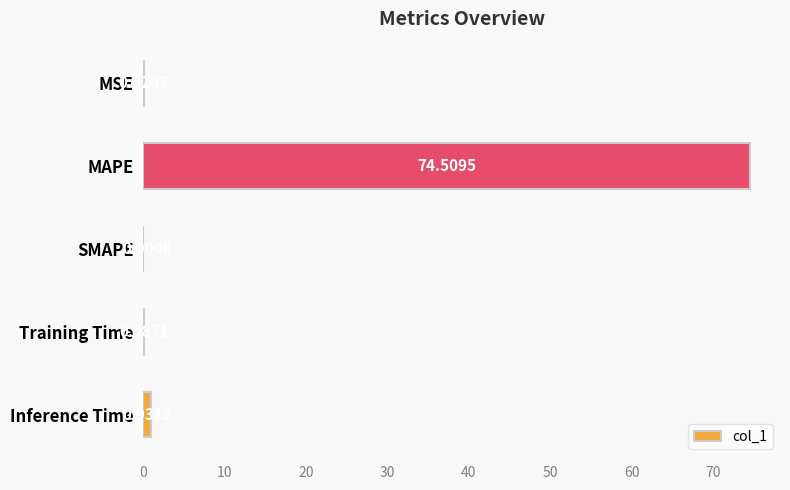

What is the sum of all values?

75.5